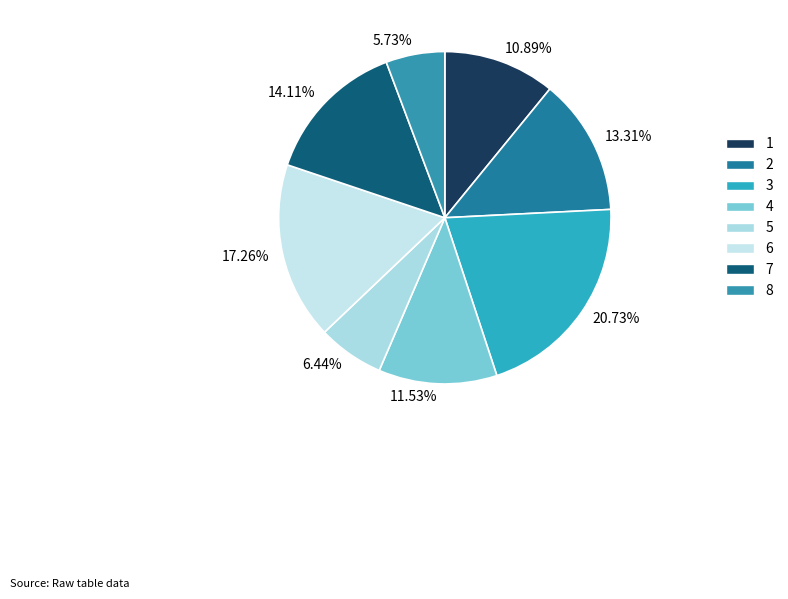

What percentage do 5 and 3 together represent?

27.2%